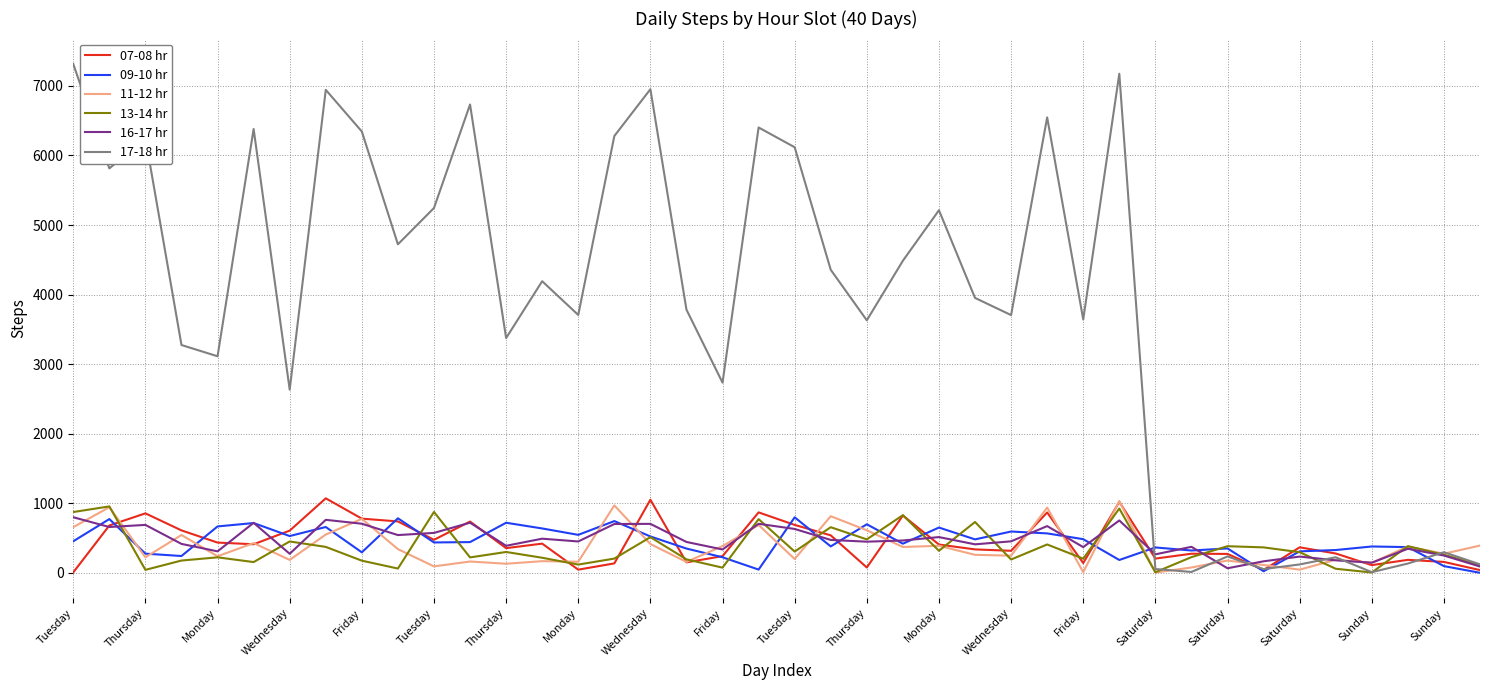

Which series has the widest spread of values?

17-18 hr